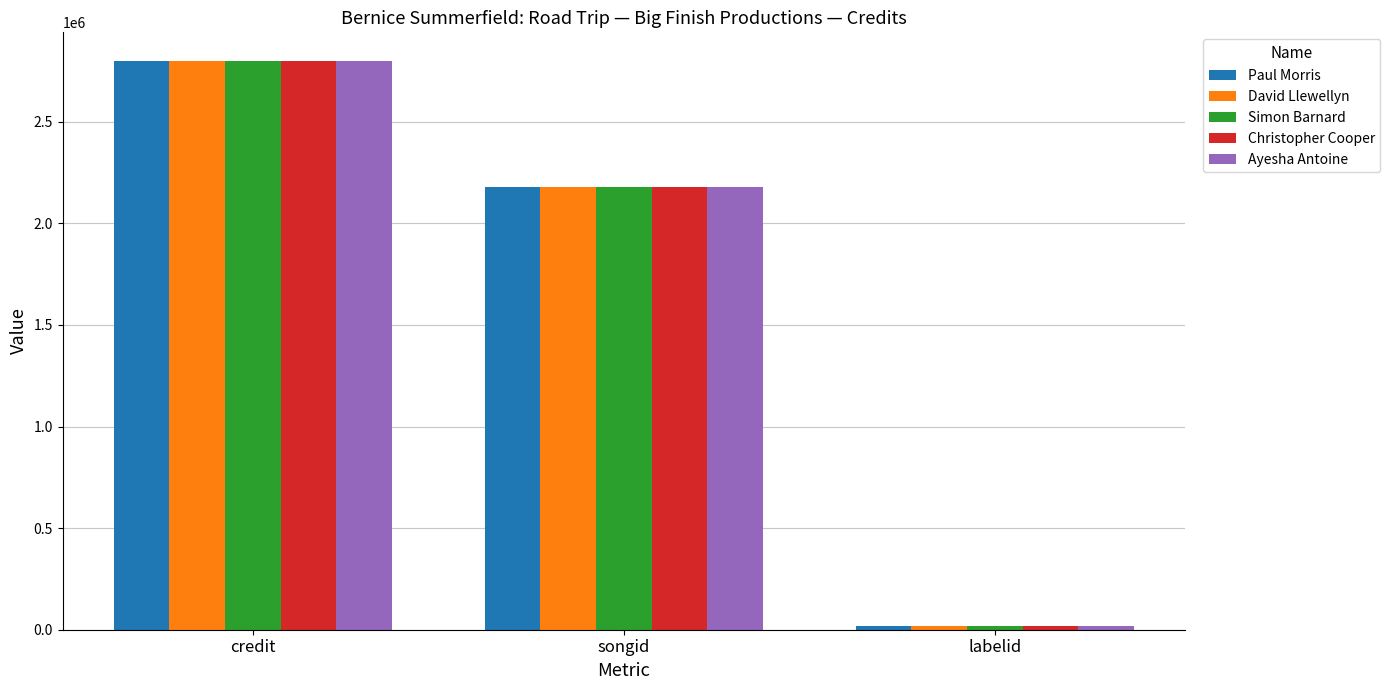

What is the sum of the David Llewellyn values at labelid and credit?

2815978